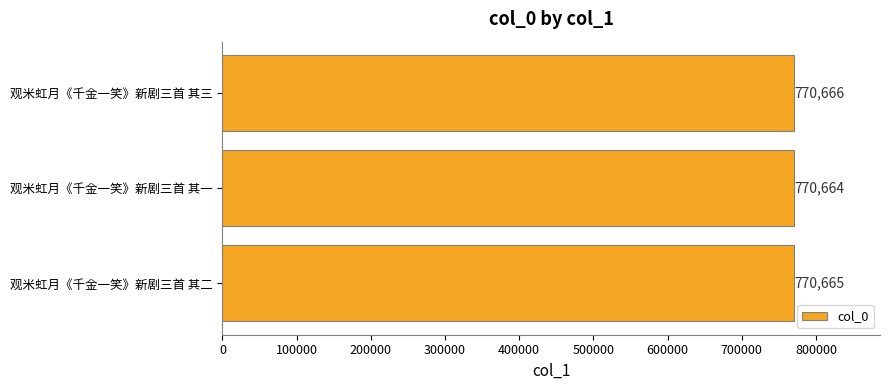

The value at 观米虹月《千金一笑》新剧三首 其二 is 770665. True or false?

True